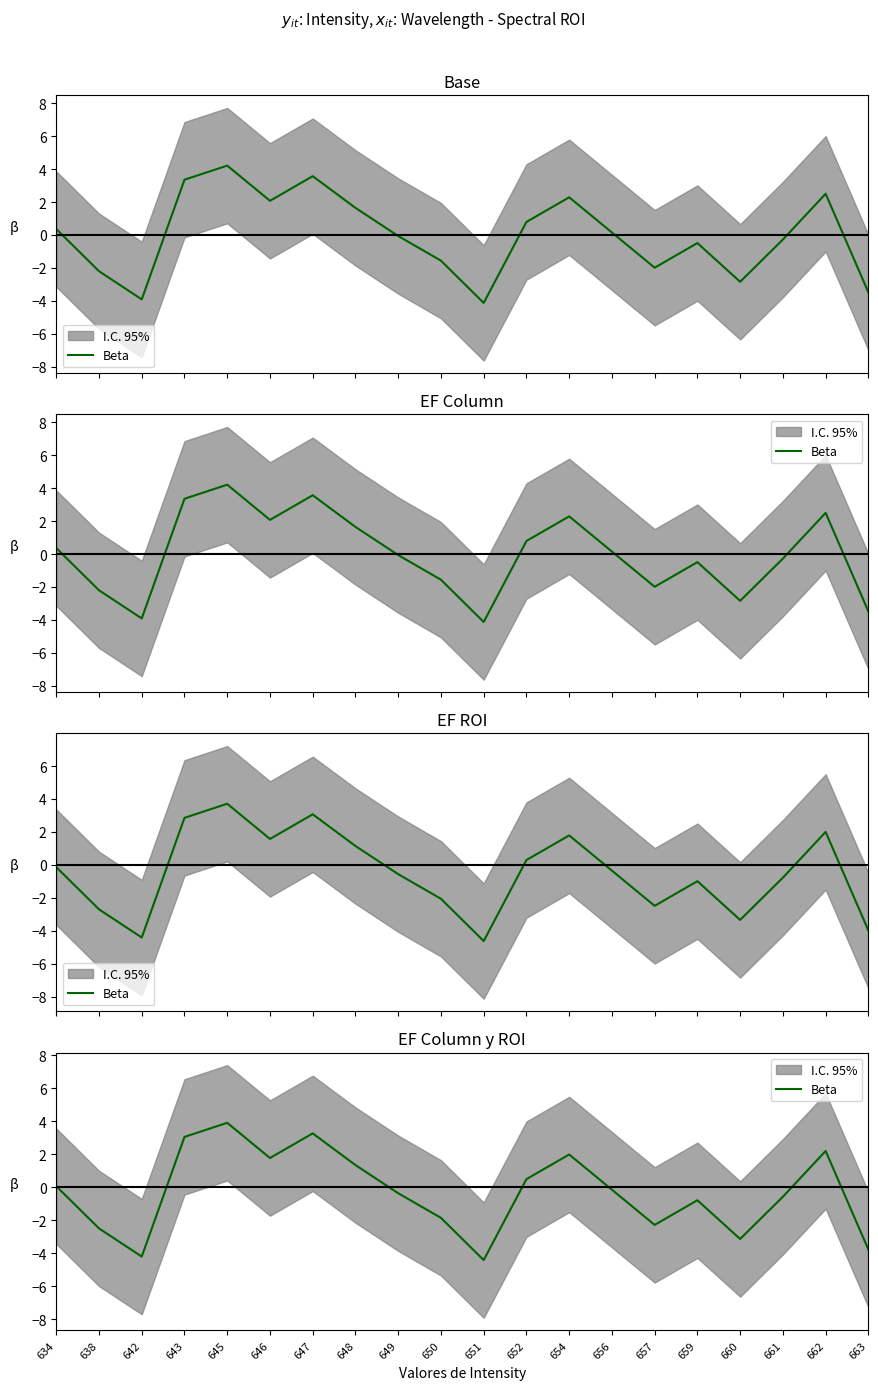

What is the smallest value displayed?

-4.4